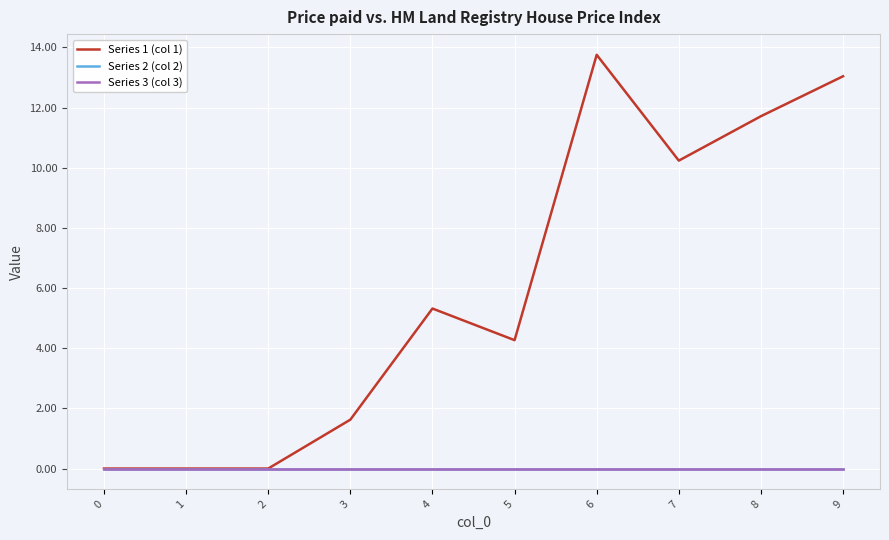

Does the chart display data point markers on the line(s)?

No